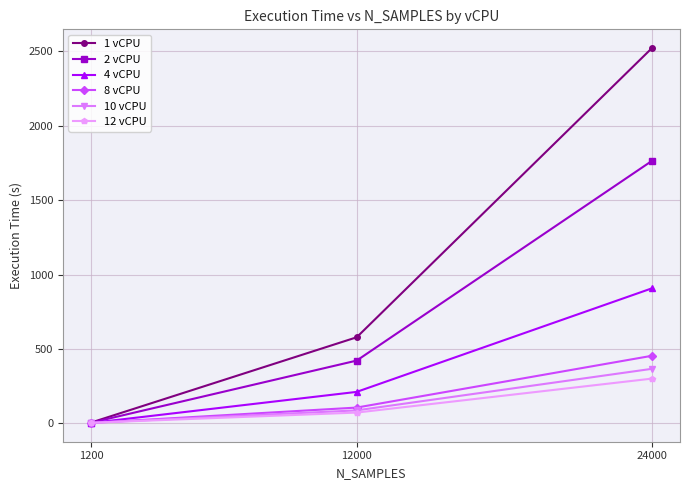

What is the total value across all series at 1200?

17.2